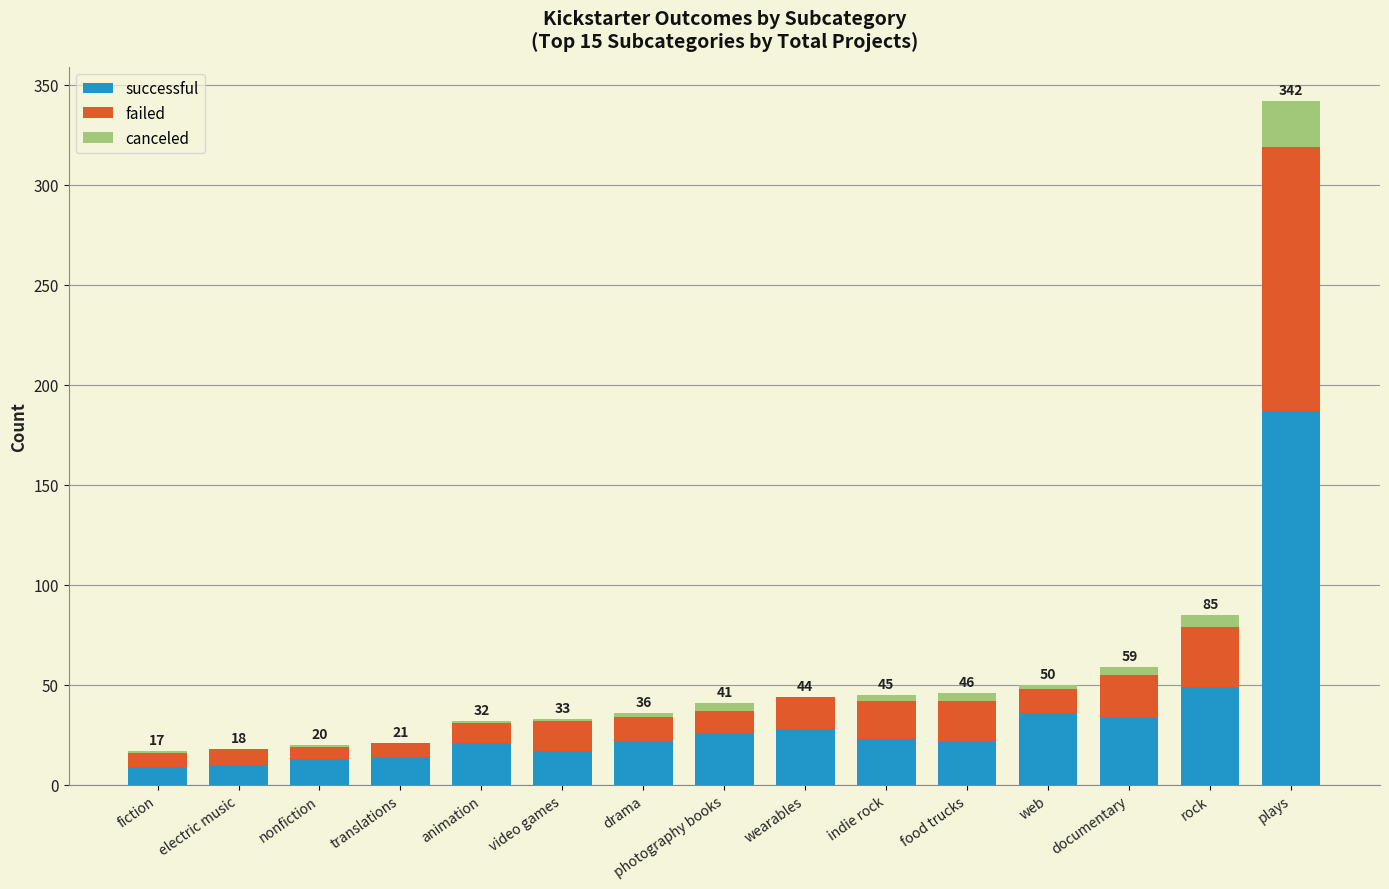

How many distinct data groups are displayed?

3